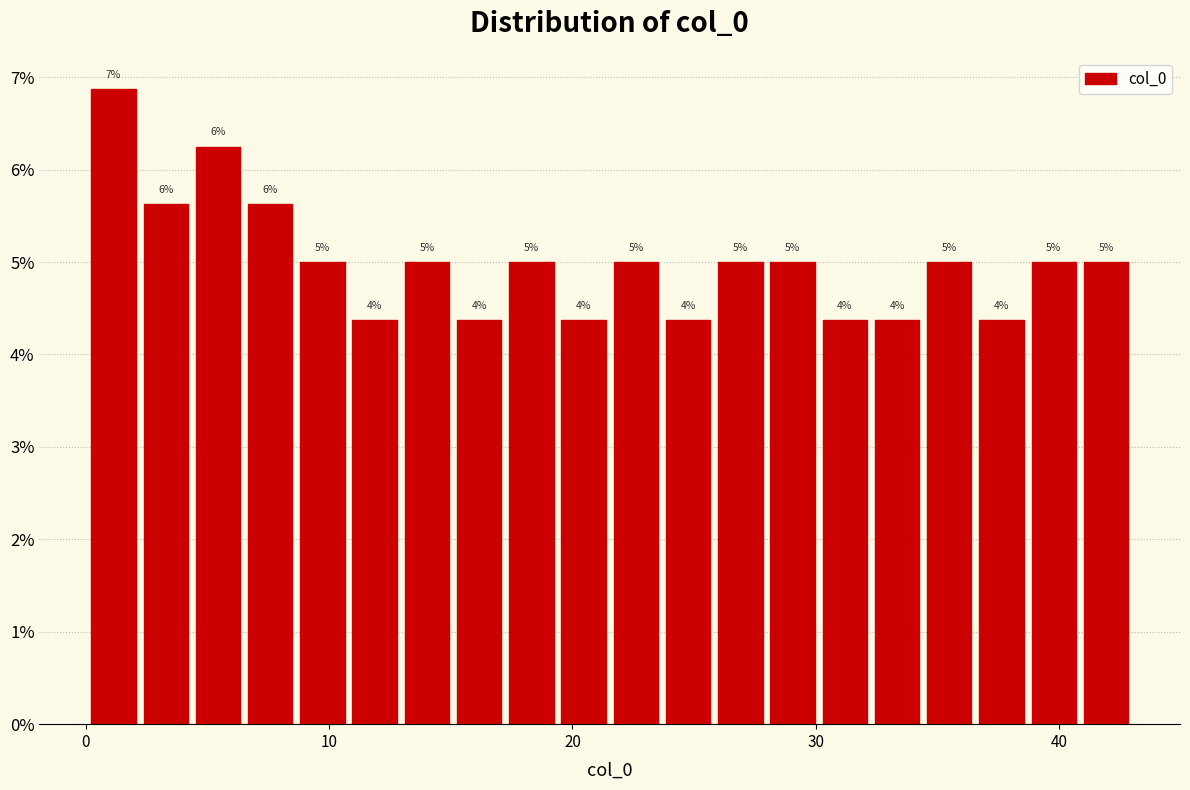

Read against the x-axis, roughly where is the centre of the tallest bar?

1